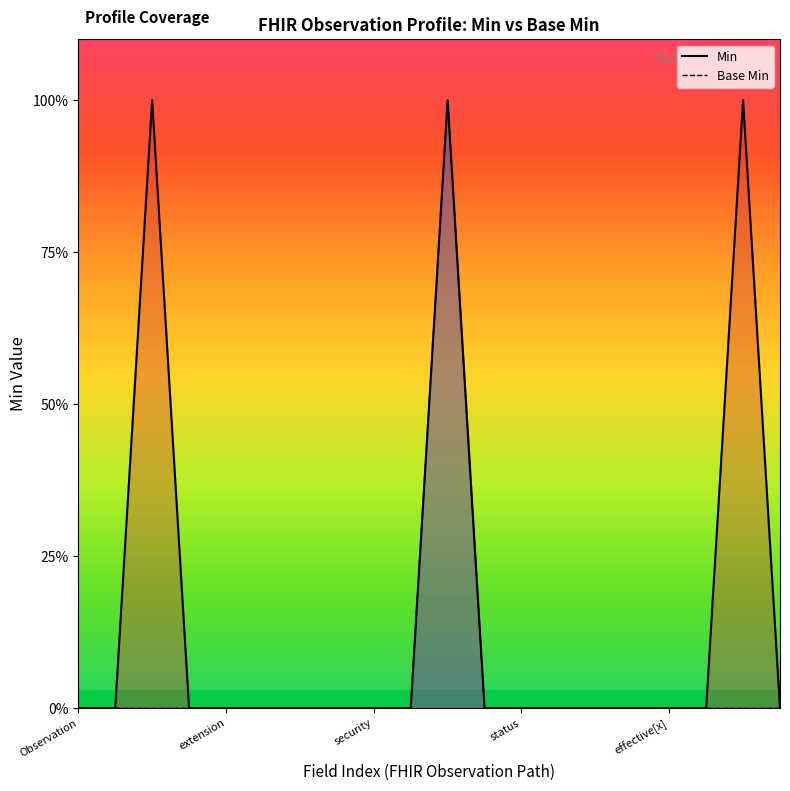

At which category does the chart reach its minimum across all series?

Observation